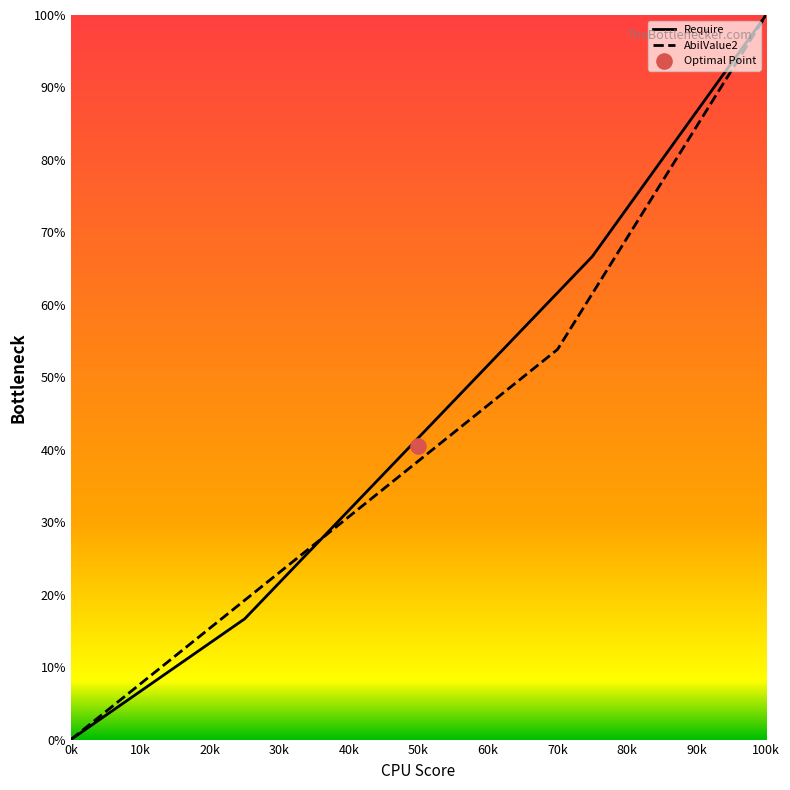

Which series reaches the minimum Y coordinate?

Require